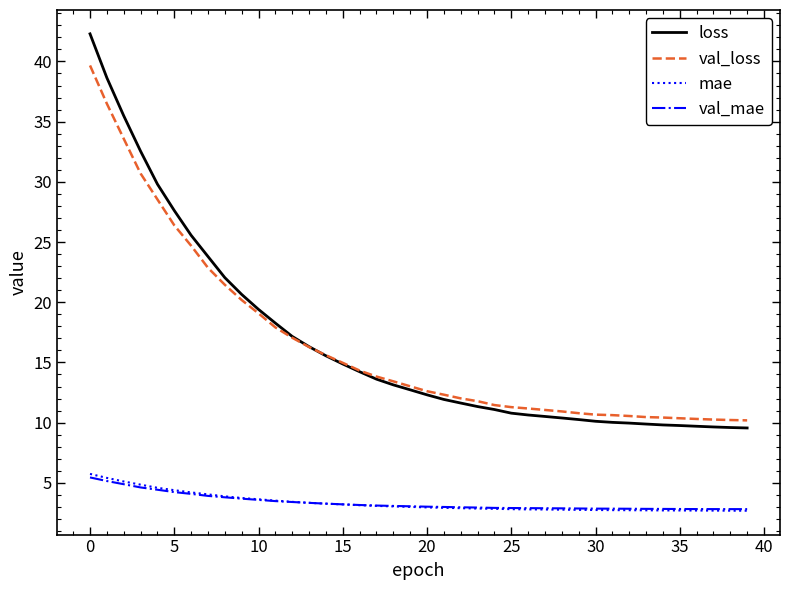

What is the maximum value shown in the chart?

42.3